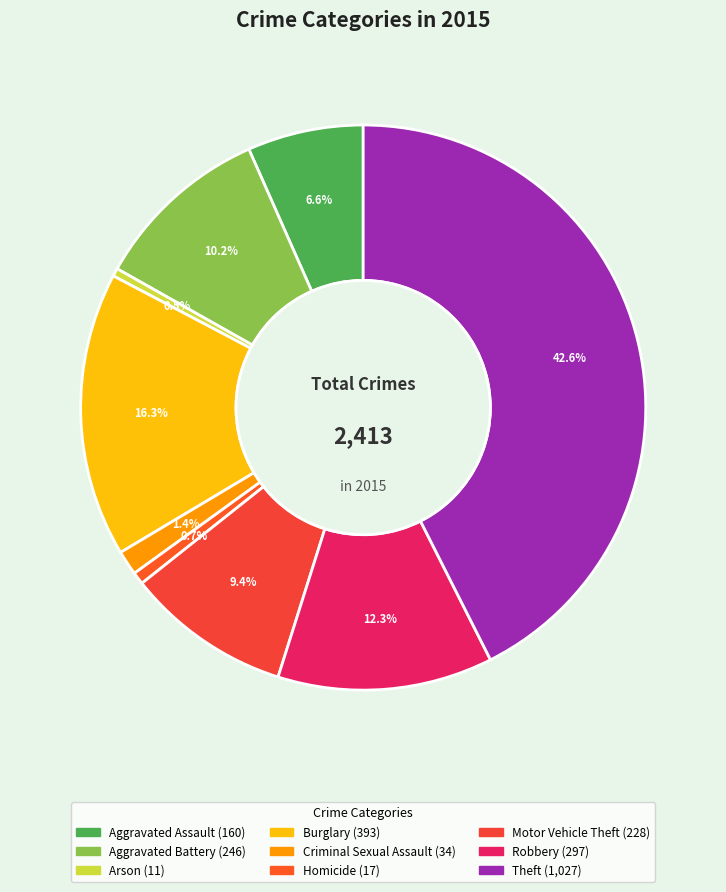

What is the largest slice in the pie chart?

Theft